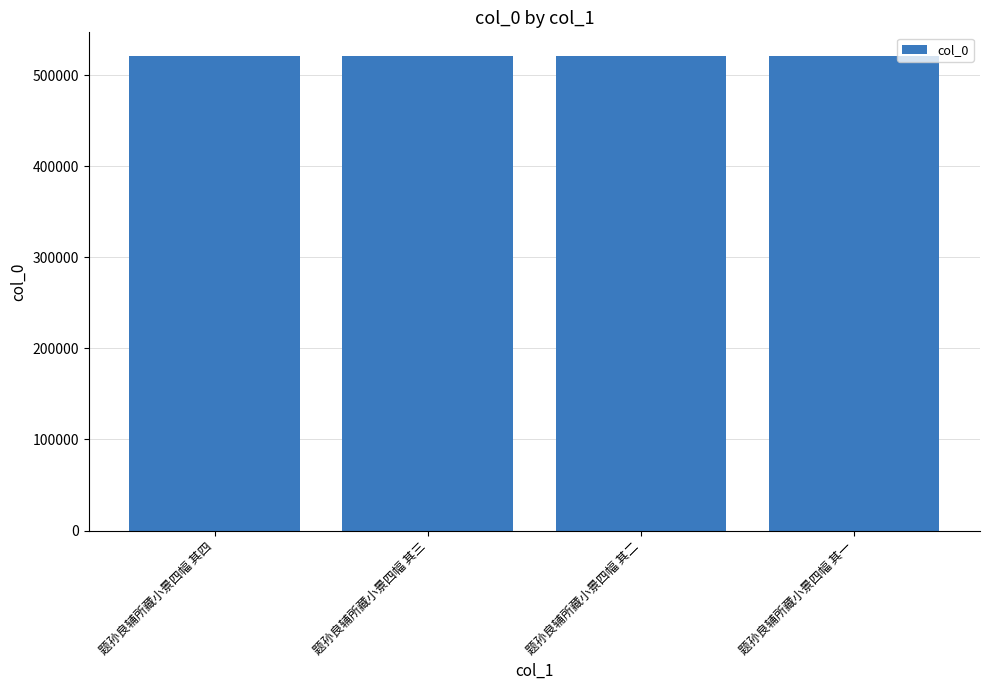

What is the average value?

521254